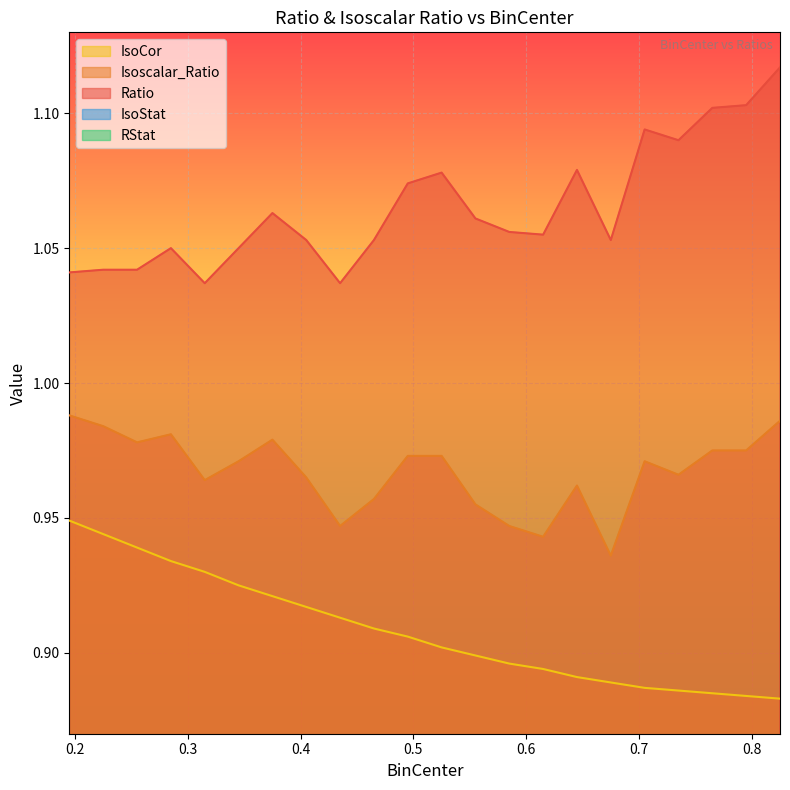

True or false: Isoscalar_Ratio and IsoStat intersect in this chart.

False